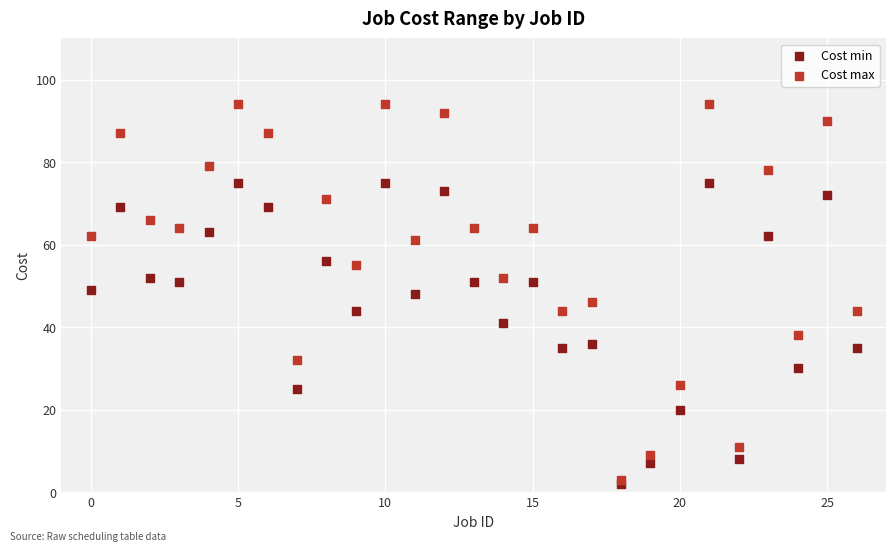

What are all the series names shown in the legend?

Cost min, Cost max